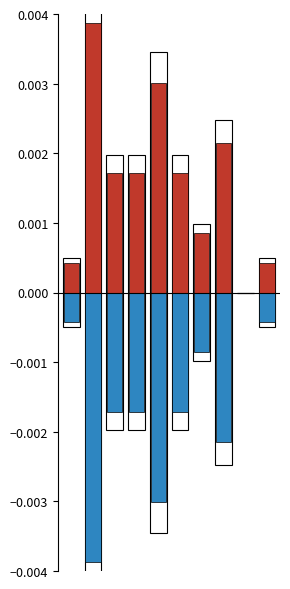

The value of positive at 6 is 0.0. True or false?

False